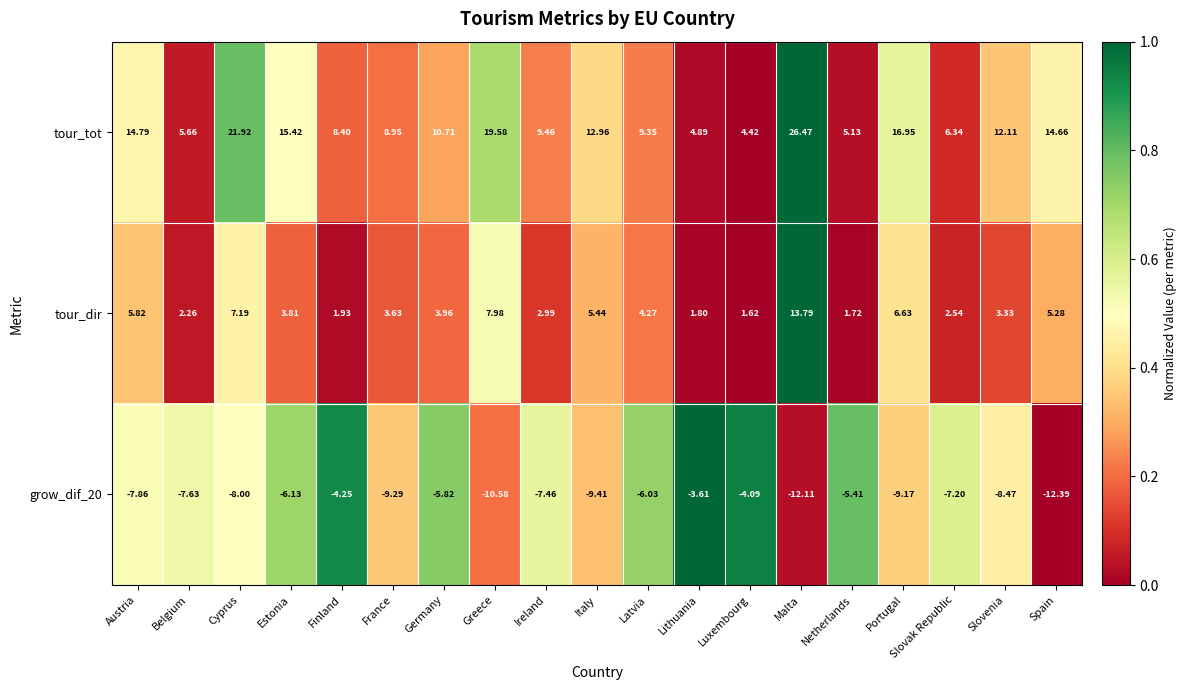

Which series has the widest spread of values?

tour_tot